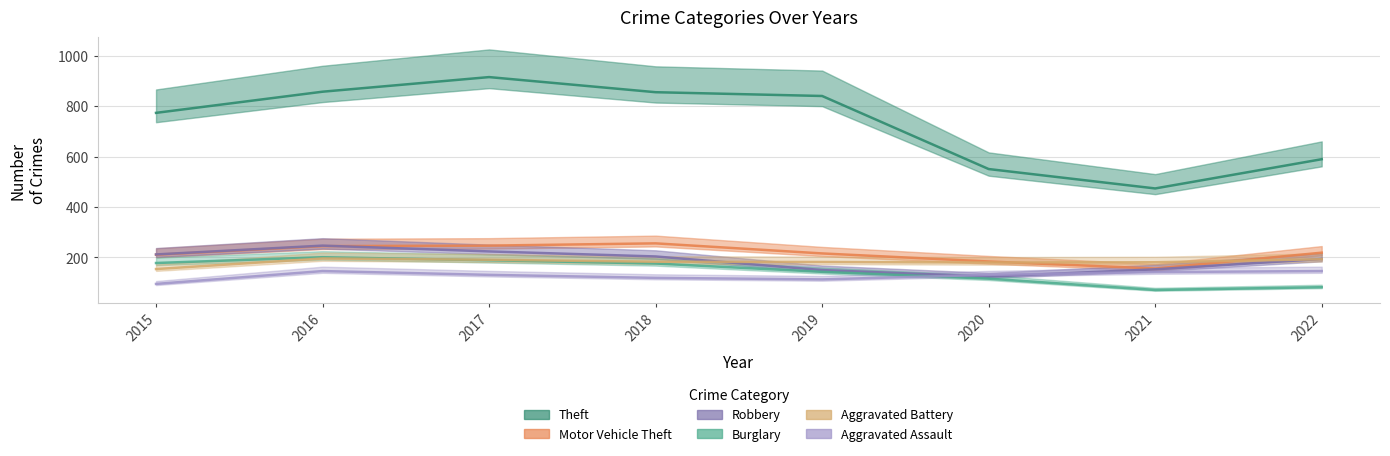

Which series changed the most between 2015 and 2022?

Theft